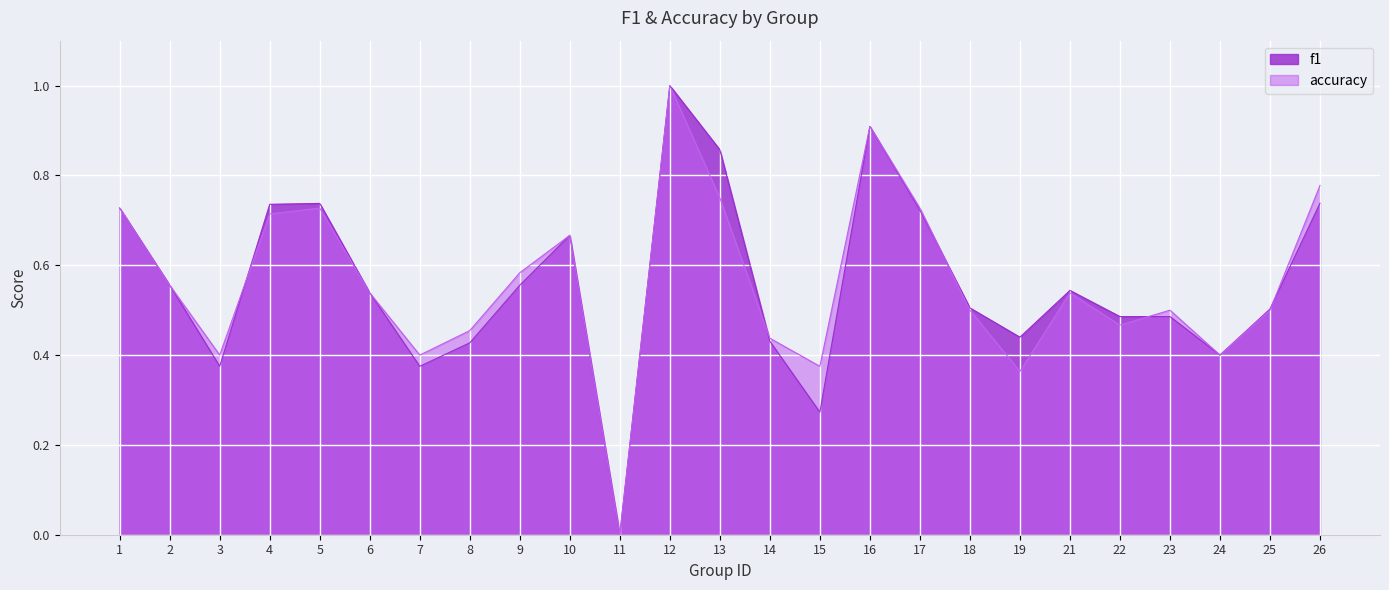

At which category is the sum across all series the highest?

12